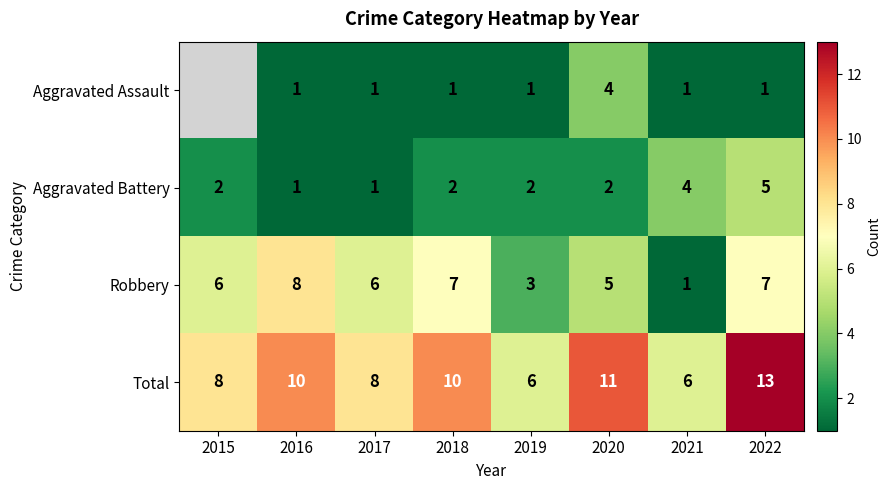

What is the sum of all Robbery values?

43